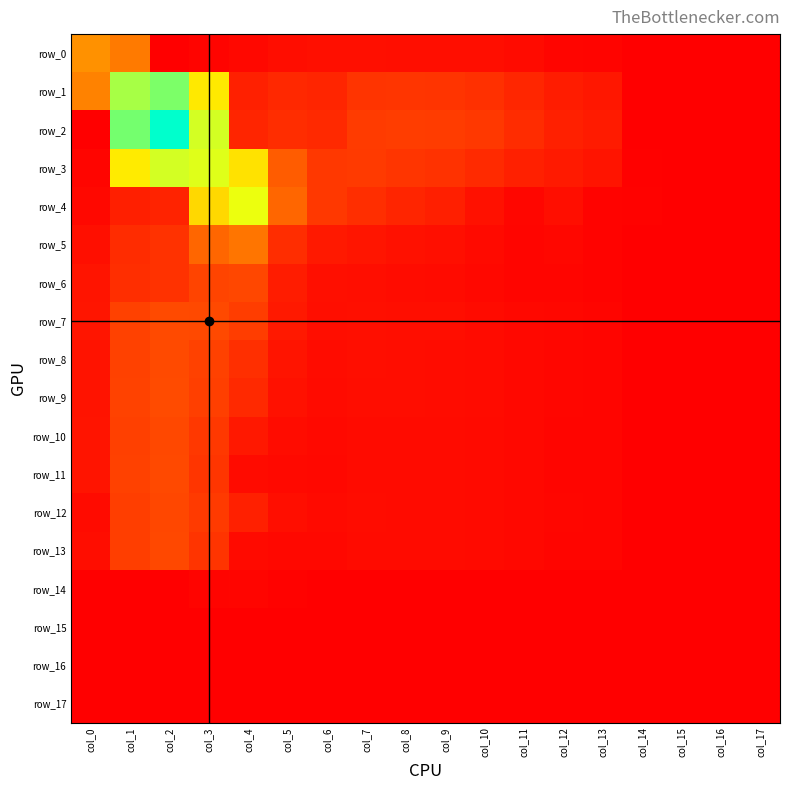

What is the spread (max minus min) of values at col_10?

0.1